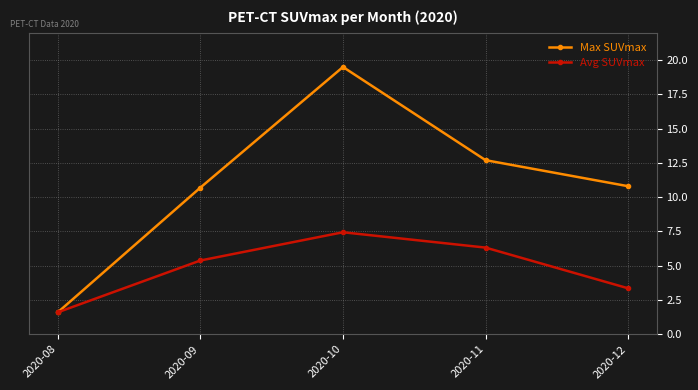

How many data points in Max SUVmax are above 10?

4